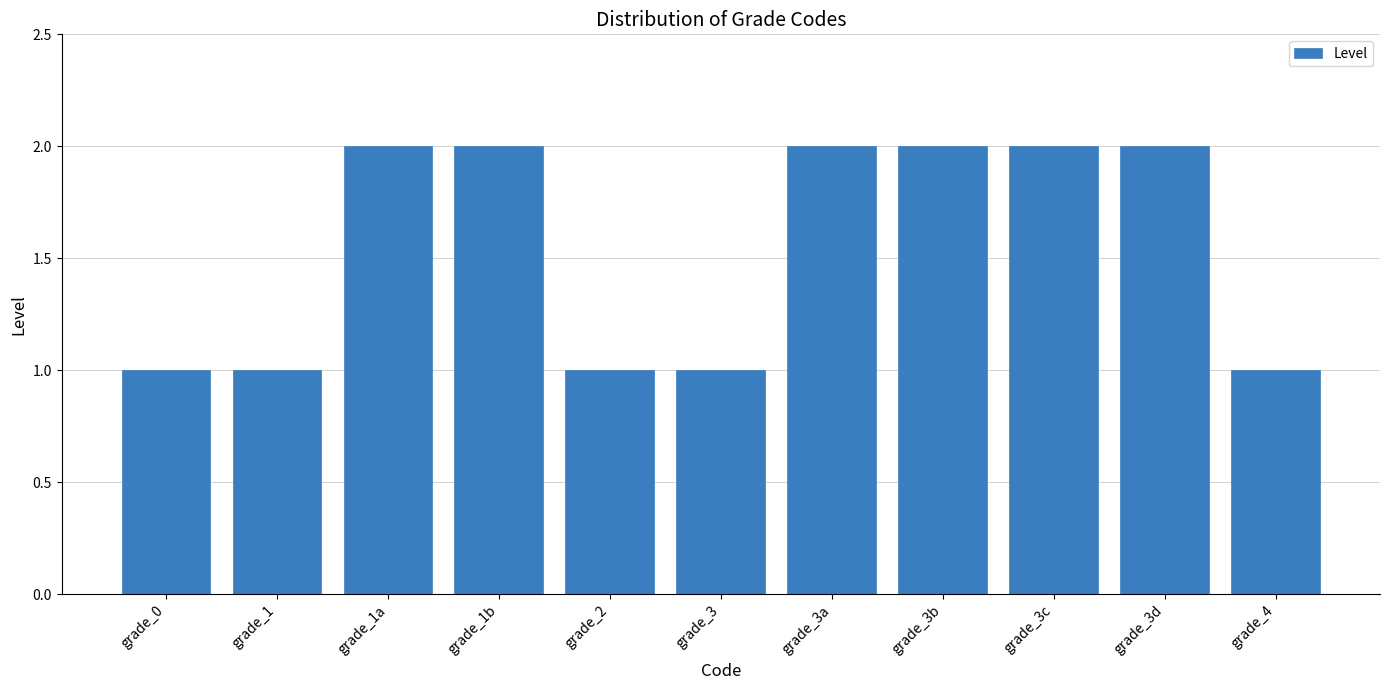

How many bars are there in total?

11